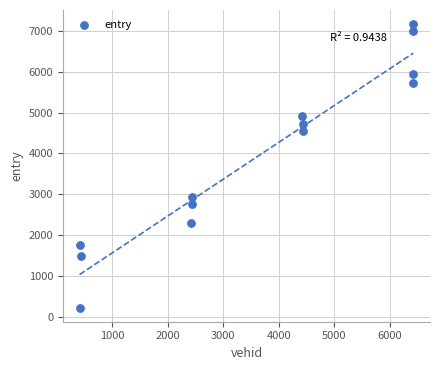

What Y value in the scatter plot is closest to 3697?

2928.2